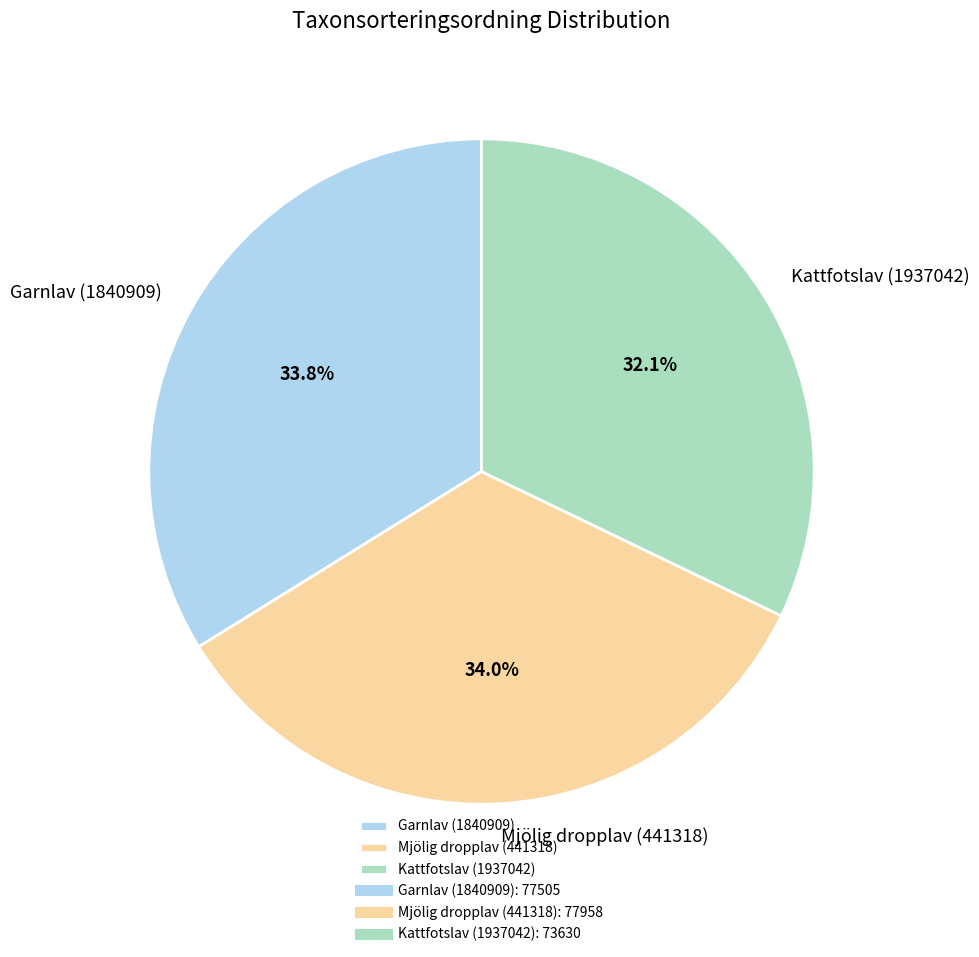

Between Kattfotslav (1937042) and Garnlav (1840909), which is larger?

Garnlav (1840909)